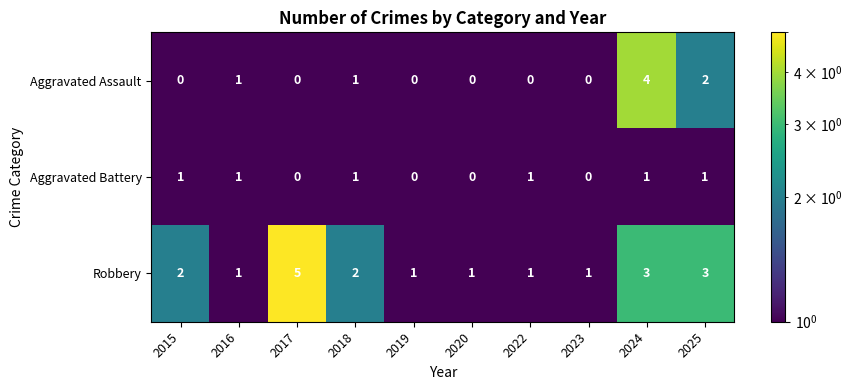

At which label is Aggravated Assault closest to 2?

2025